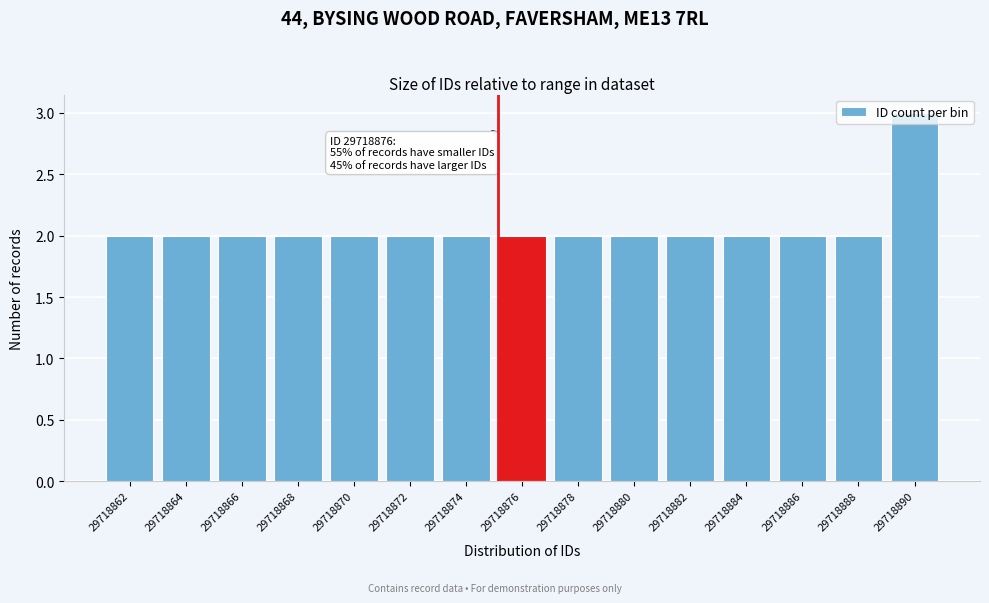

True or false: the data shows 3 at 29718884.

False